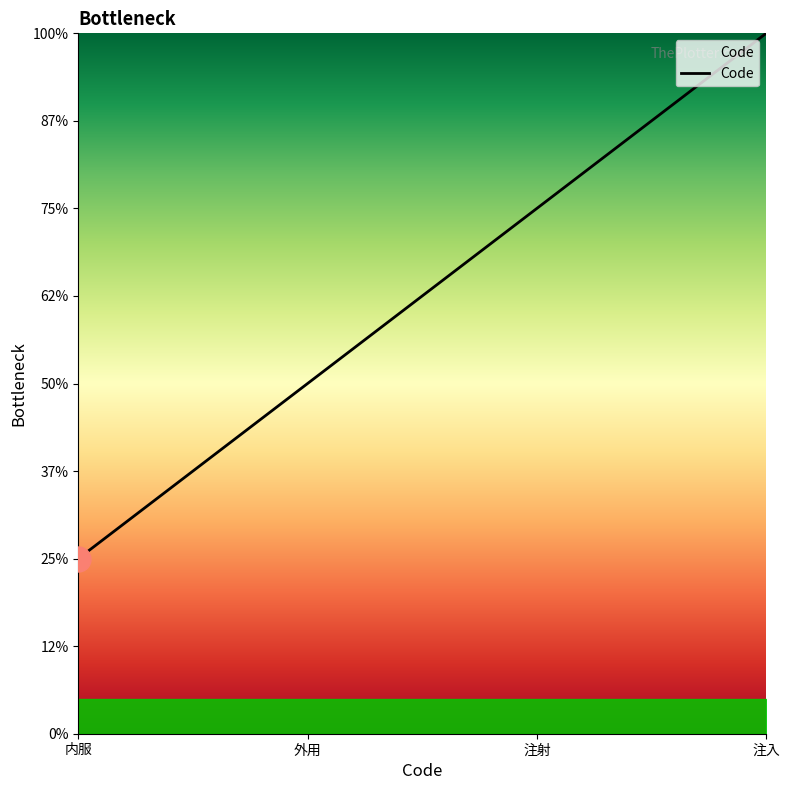

Does the chart display data point markers on the line(s)?

No